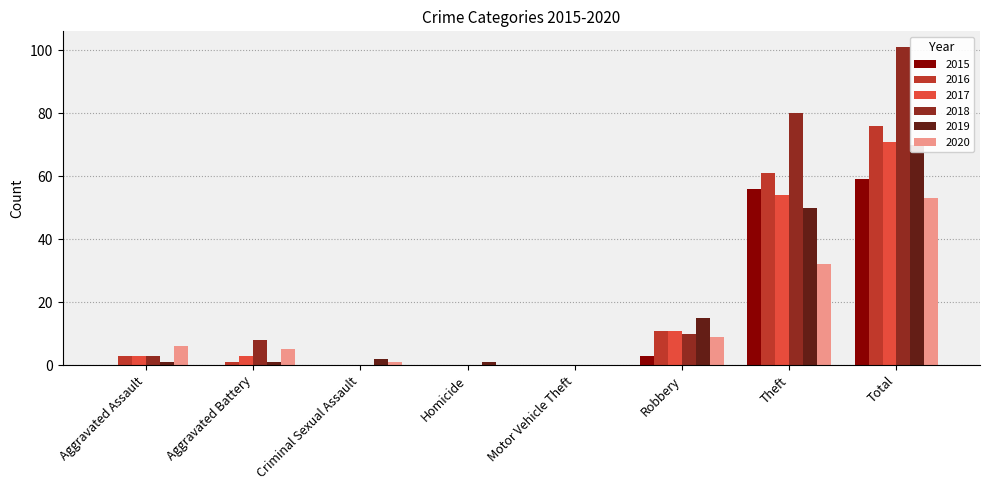

What is the difference between the highest and lowest values at Aggravated Assault?

6